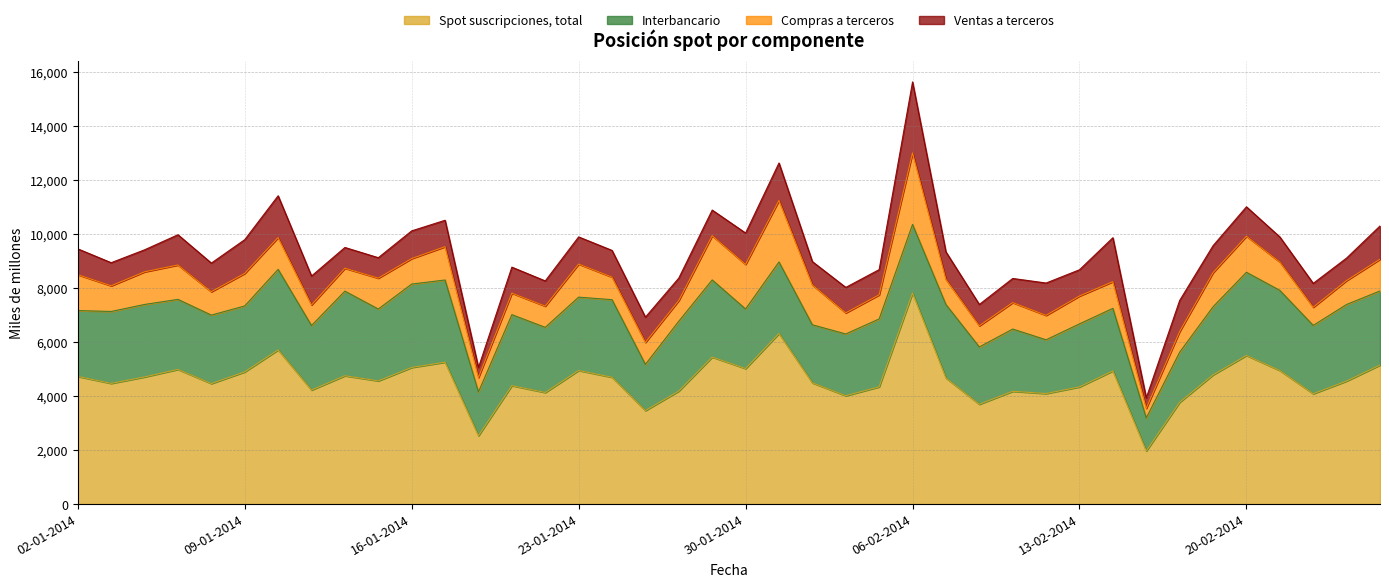

True or false: Ventas a terceros and Spot suscripciones, total intersect in this chart.

False